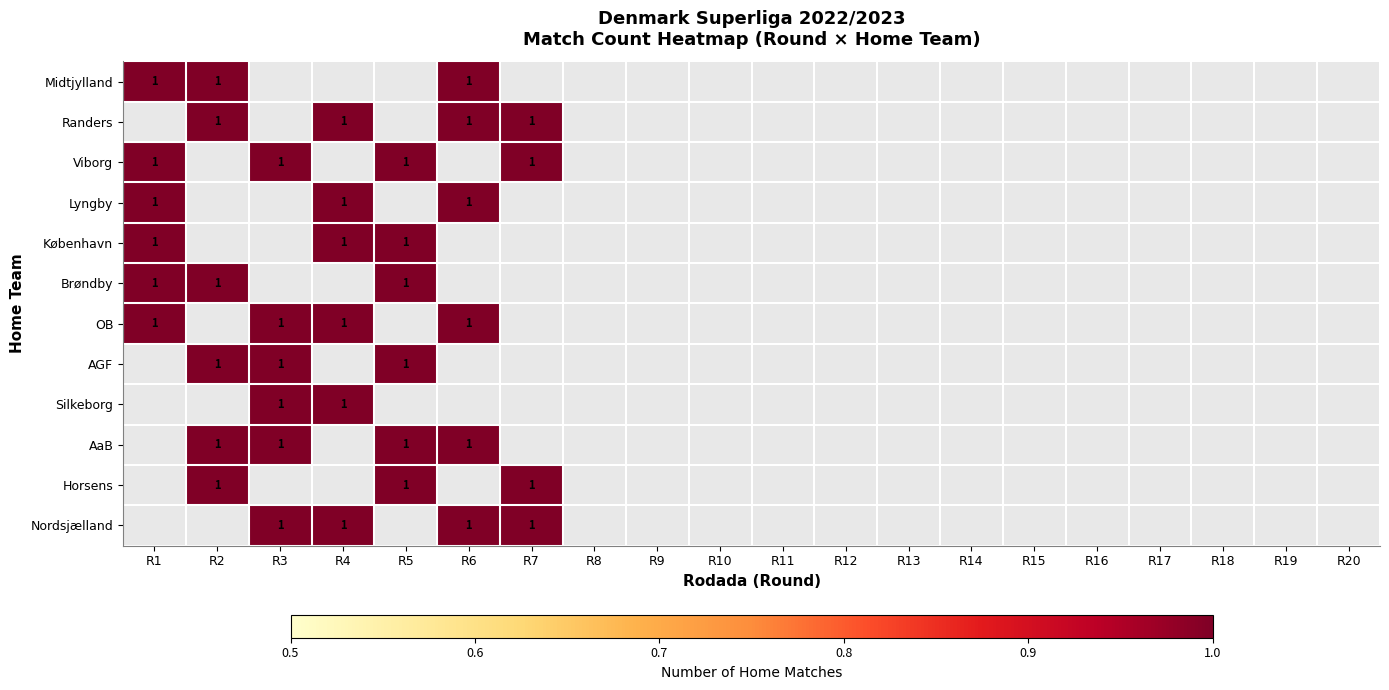

Is it true that AaB equals 0 at R6?

False